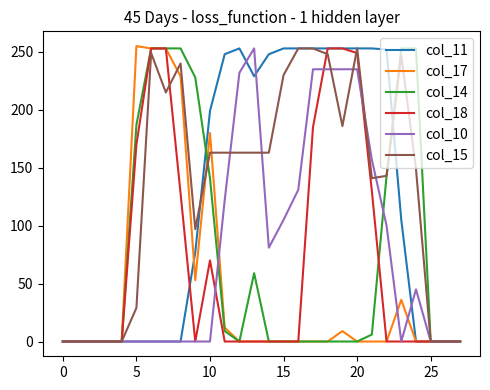

What is the greatest value displayed?

255